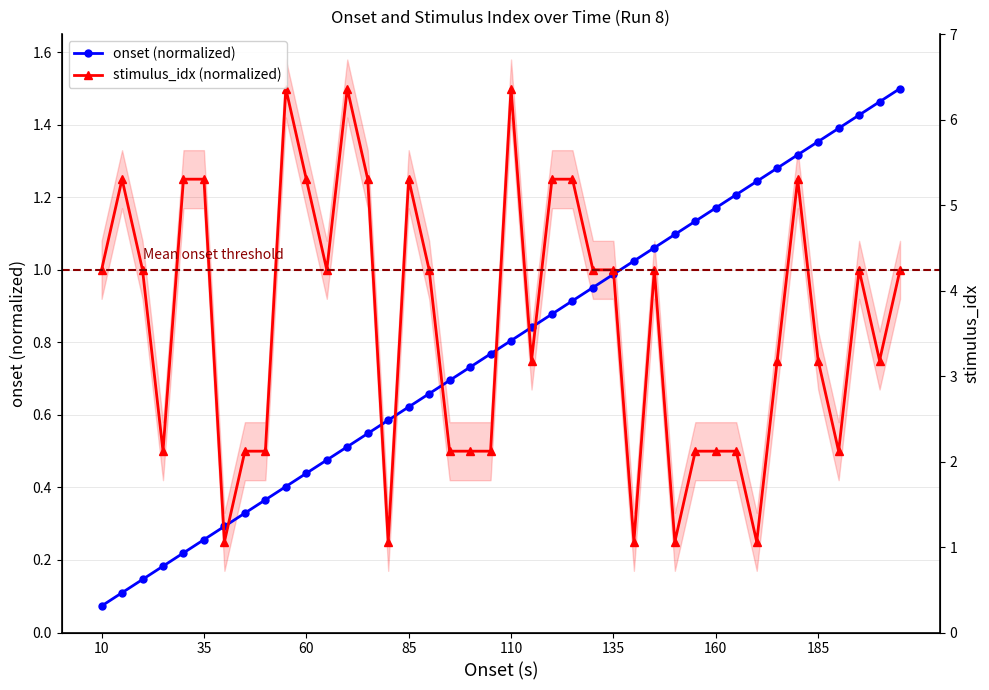

What is the highest value of the stimulus_idx (normalized) series?

1.5